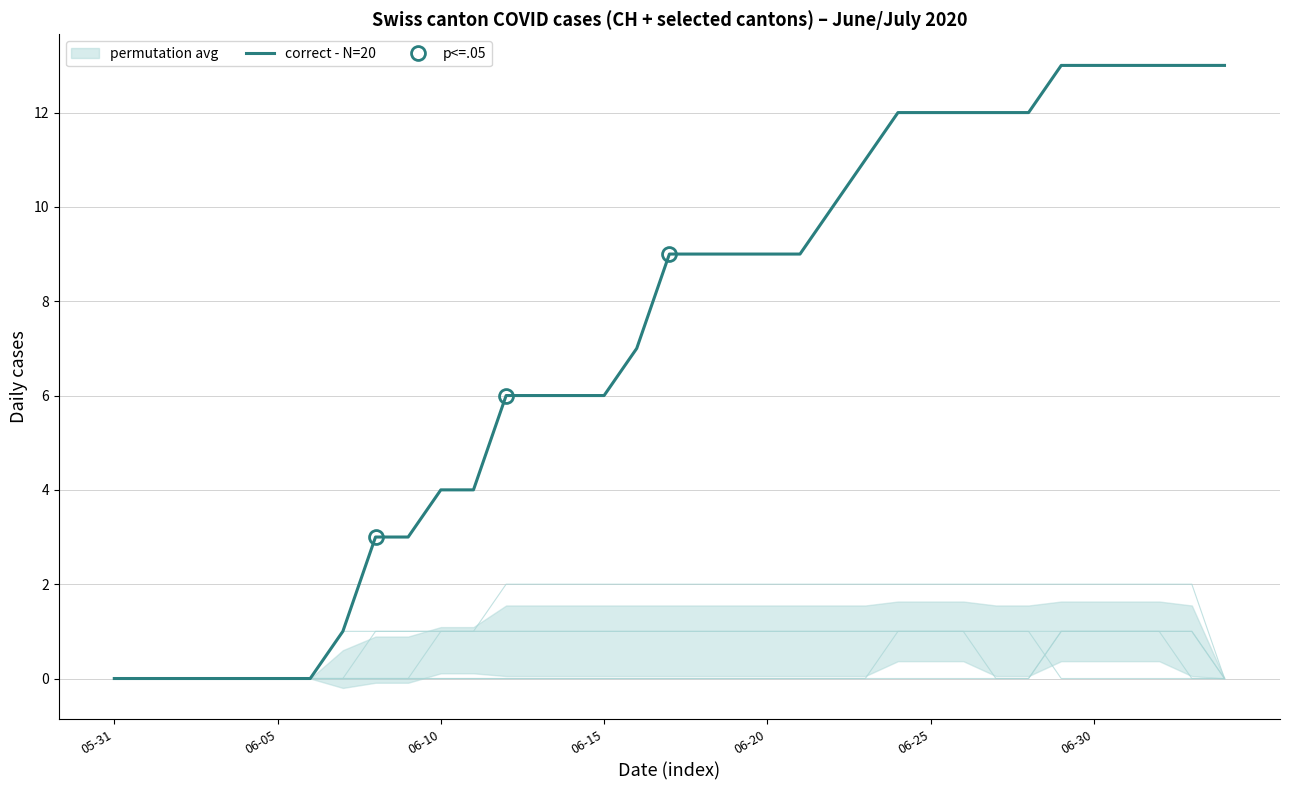

At how many categories does at least one series exceed 3?

25